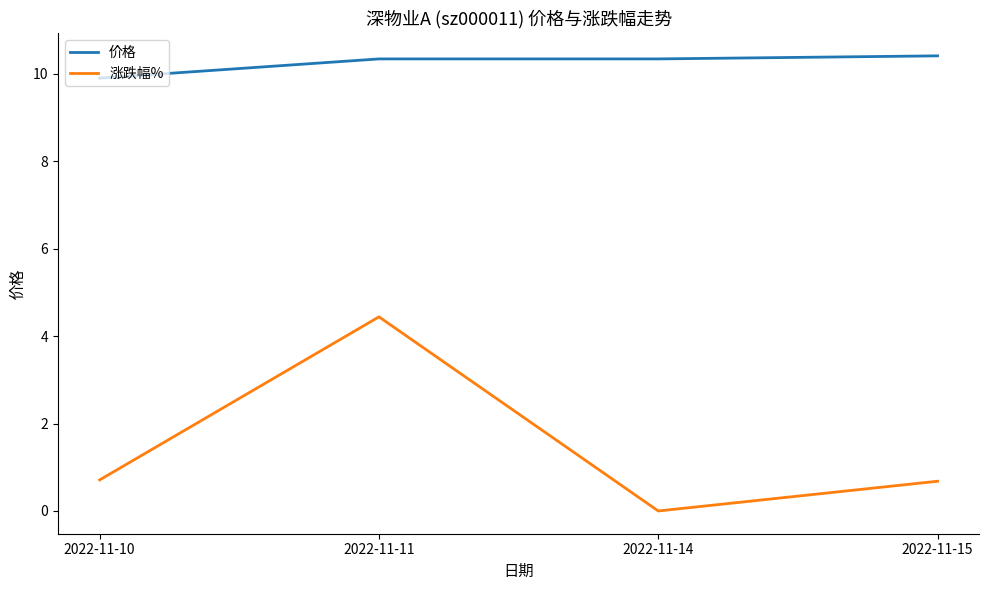

At which category does 涨跌幅% reach its first local valley?

2022-11-14